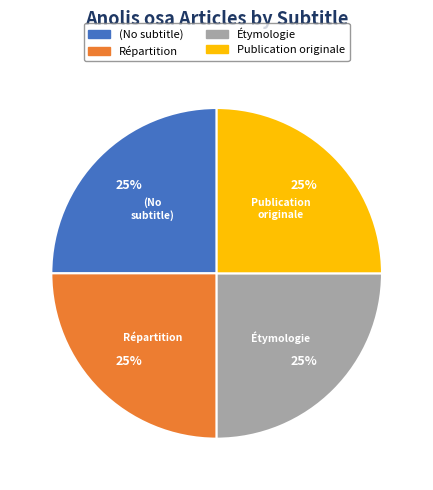

Is there any slice that represents more than half of the pie?

No